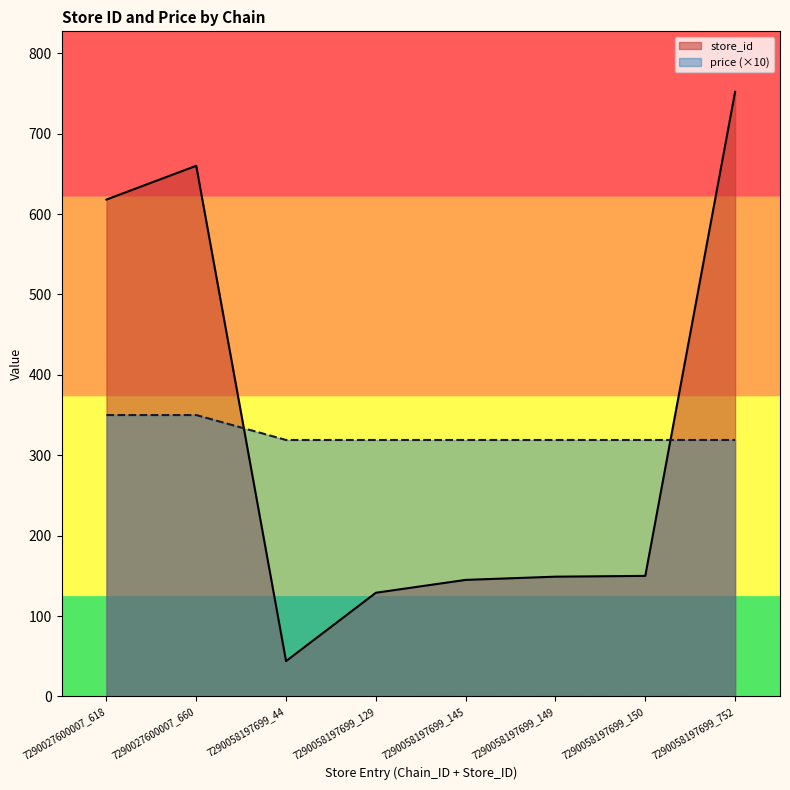

What is the sum of all price values?

2614